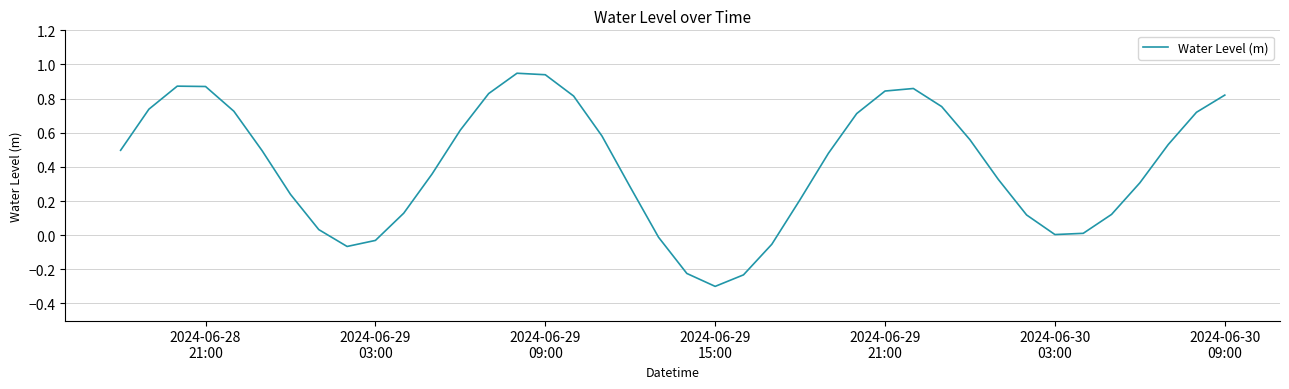

What is the difference between the maximum and minimum values?

1.2